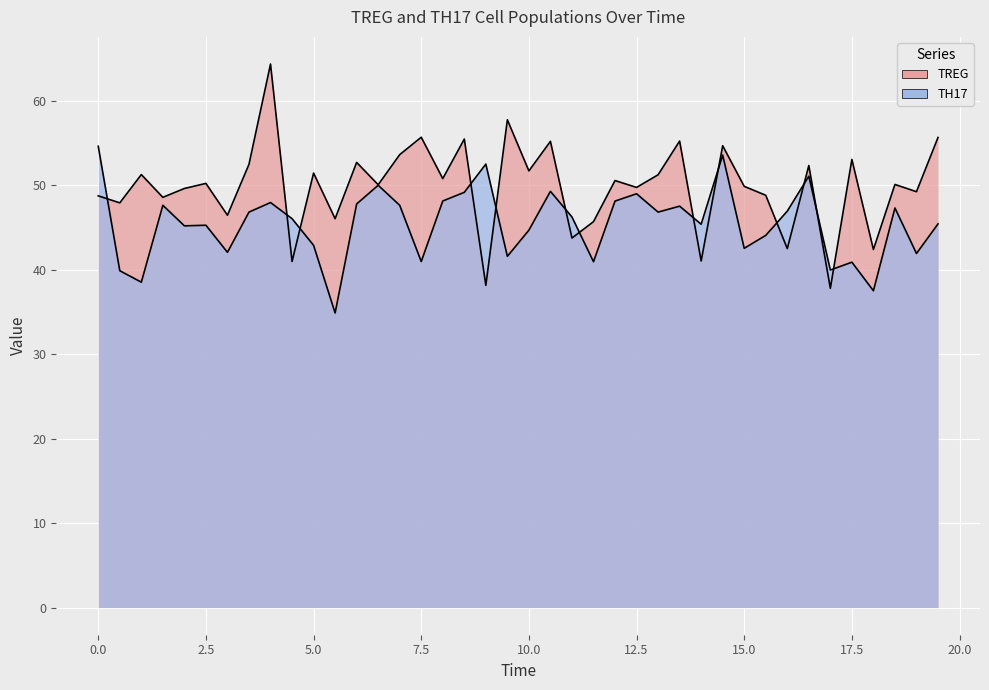

True or false: TREG and TH17 cross at least once.

True